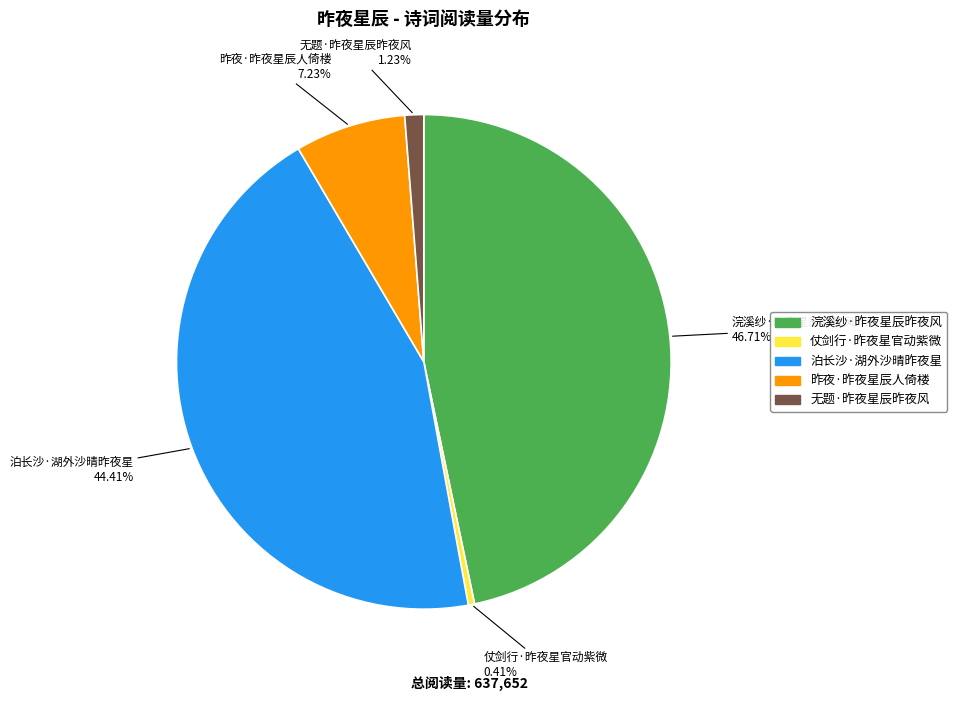

Rank the categories by value from lowest to highest.

仗剑行·昨夜星官动紫微, 无题·昨夜星辰昨夜风, 昨夜·昨夜星辰人倚楼, 泊长沙·湖外沙晴昨夜星, 浣溪纱·昨夜星辰昨夜风